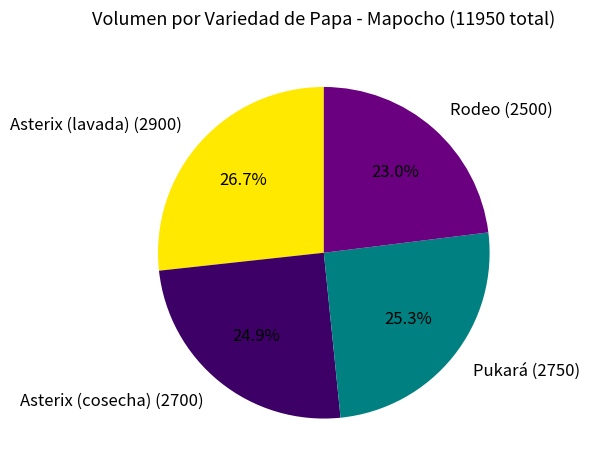

To the nearest percent, what is the difference between the Rodeo and Pukará slice percentages?

2%